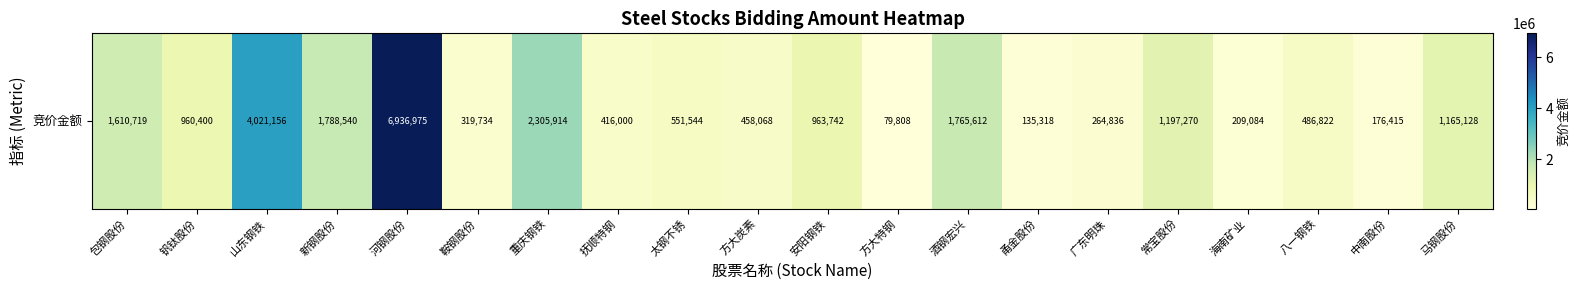

Reading left to right, transcribe all the data shown in this chart.

1610719	960400	4021156	1788540	6936975	319734	2305914	416000	551544	458068	963742	79808	1765612	135318	264836	1197270	209084	486822	176415	1165128